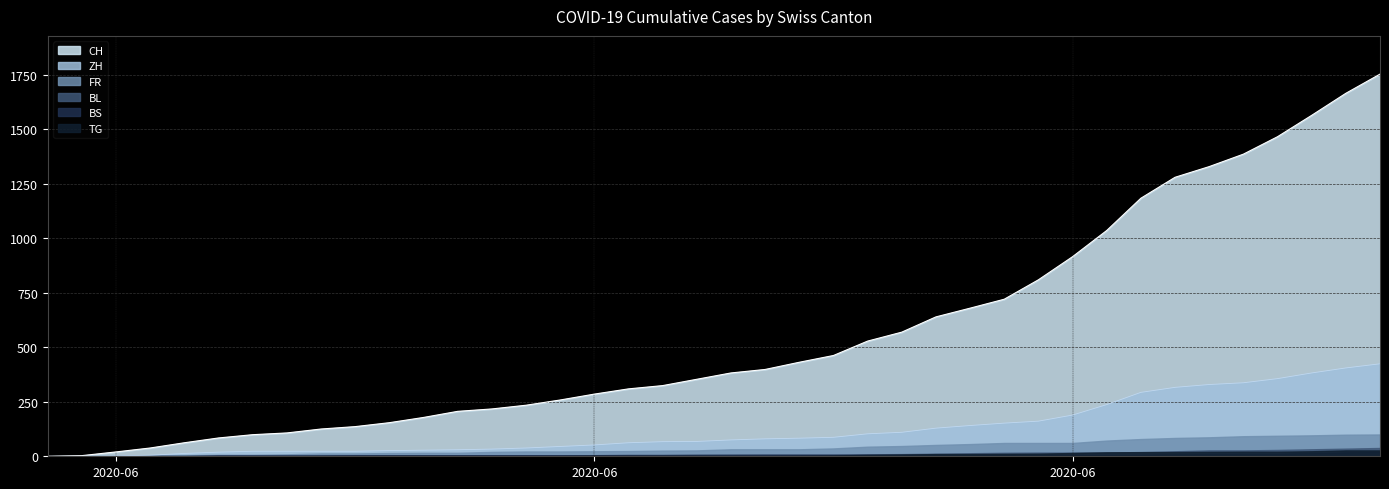

Which label corresponds to the smallest value in the chart?

2020-05-31